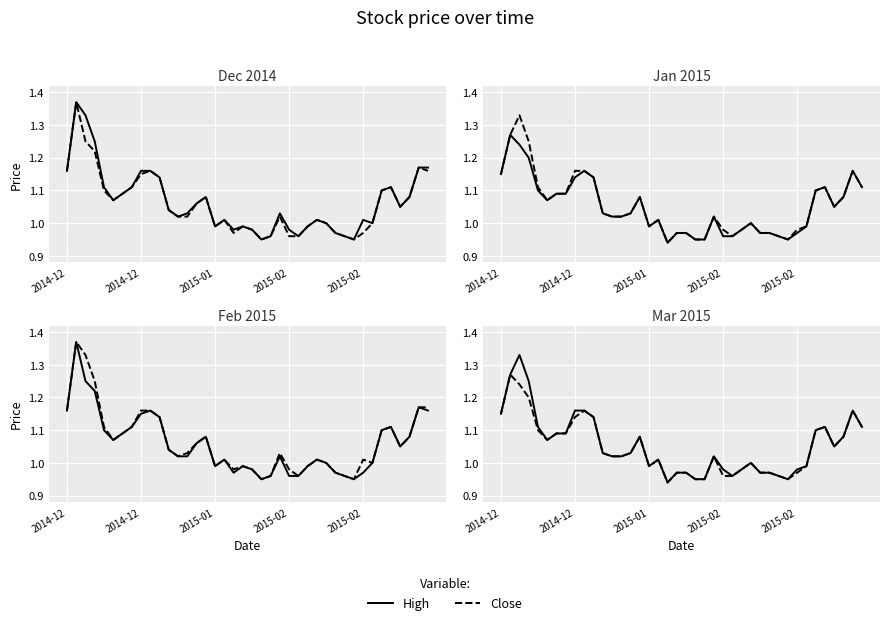

At how many categories does at least one series exceed 1?

26